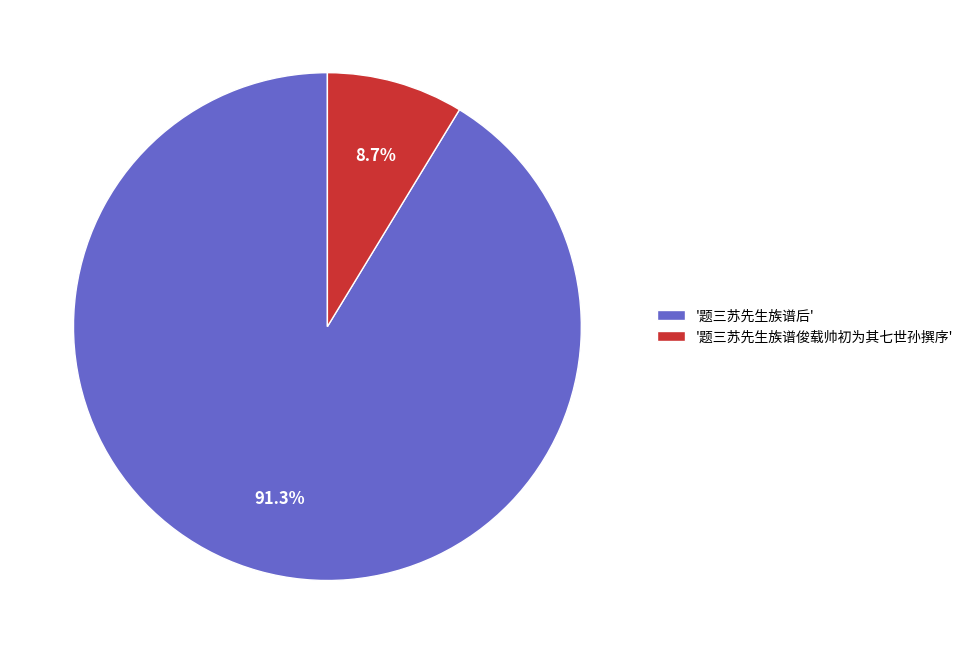

Which has a higher value, '题三苏先生族谱俊载帅初为其七世孙撰序' or '题三苏先生族谱后'?

'题三苏先生族谱后'